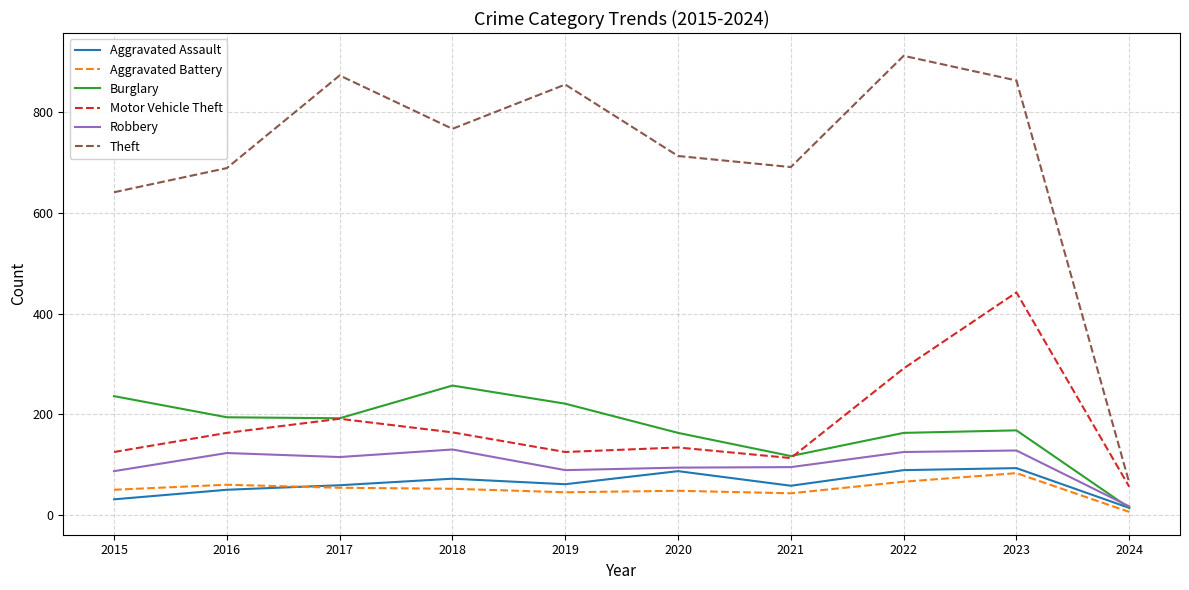

Which series has the largest range (max minus min)?

Theft